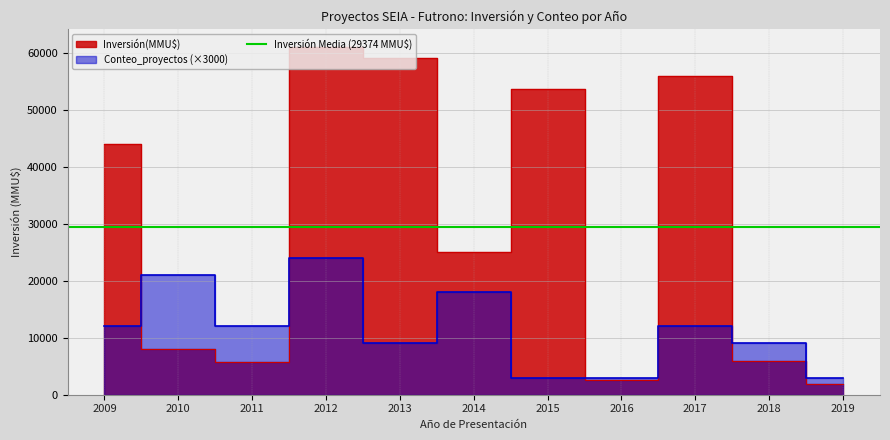

Is it true that Inversión(MMU$) equals 53700 at 2015?

True